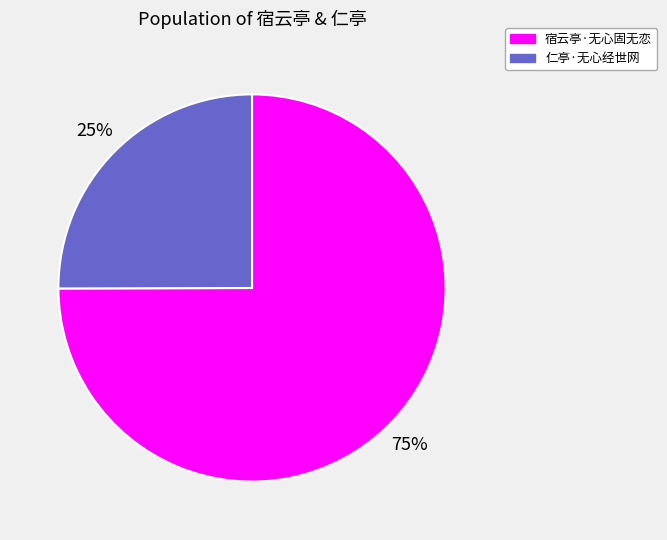

To the nearest percent, what percentage of the pie is 宿云亭·无心固无恋?

75%